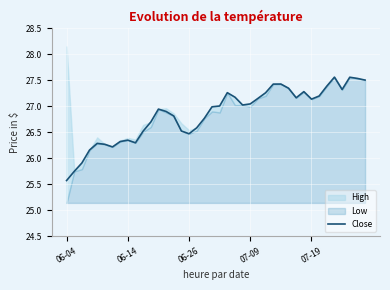

The value of Close at 07-19 is 46.4. True or false?

False